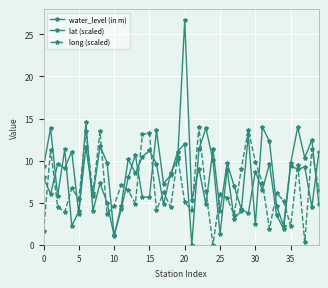

How many lines are shown in the chart?

3